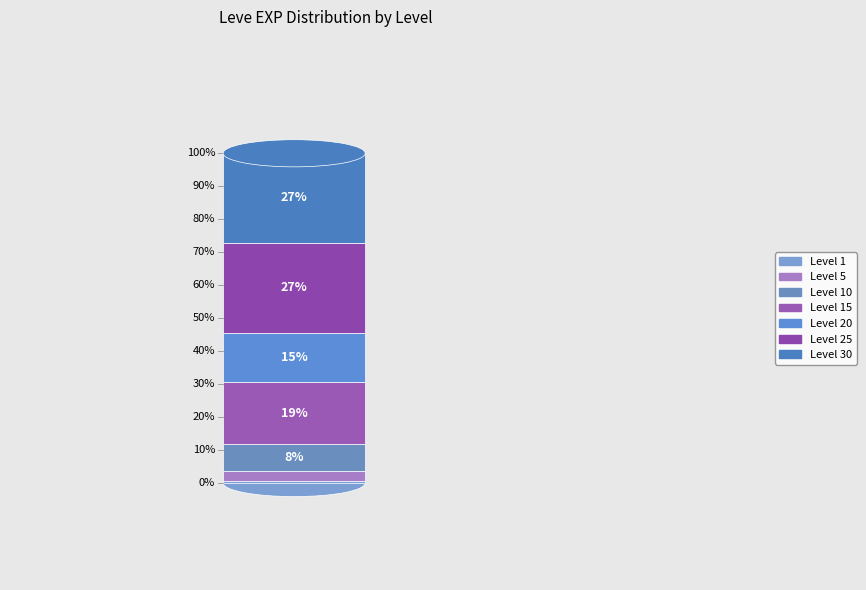

To the nearest percent, what is the average slice percentage?

14%